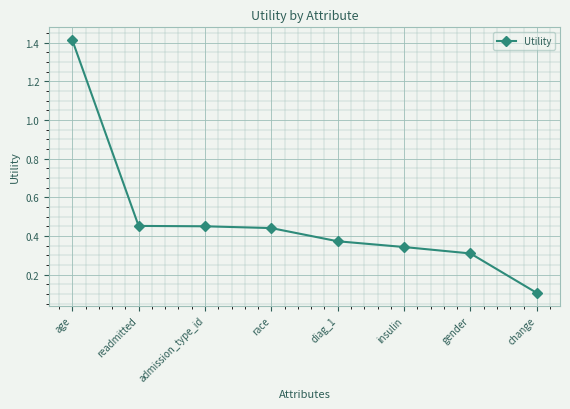

What is the difference between the maximum and second lowest values?

1.1